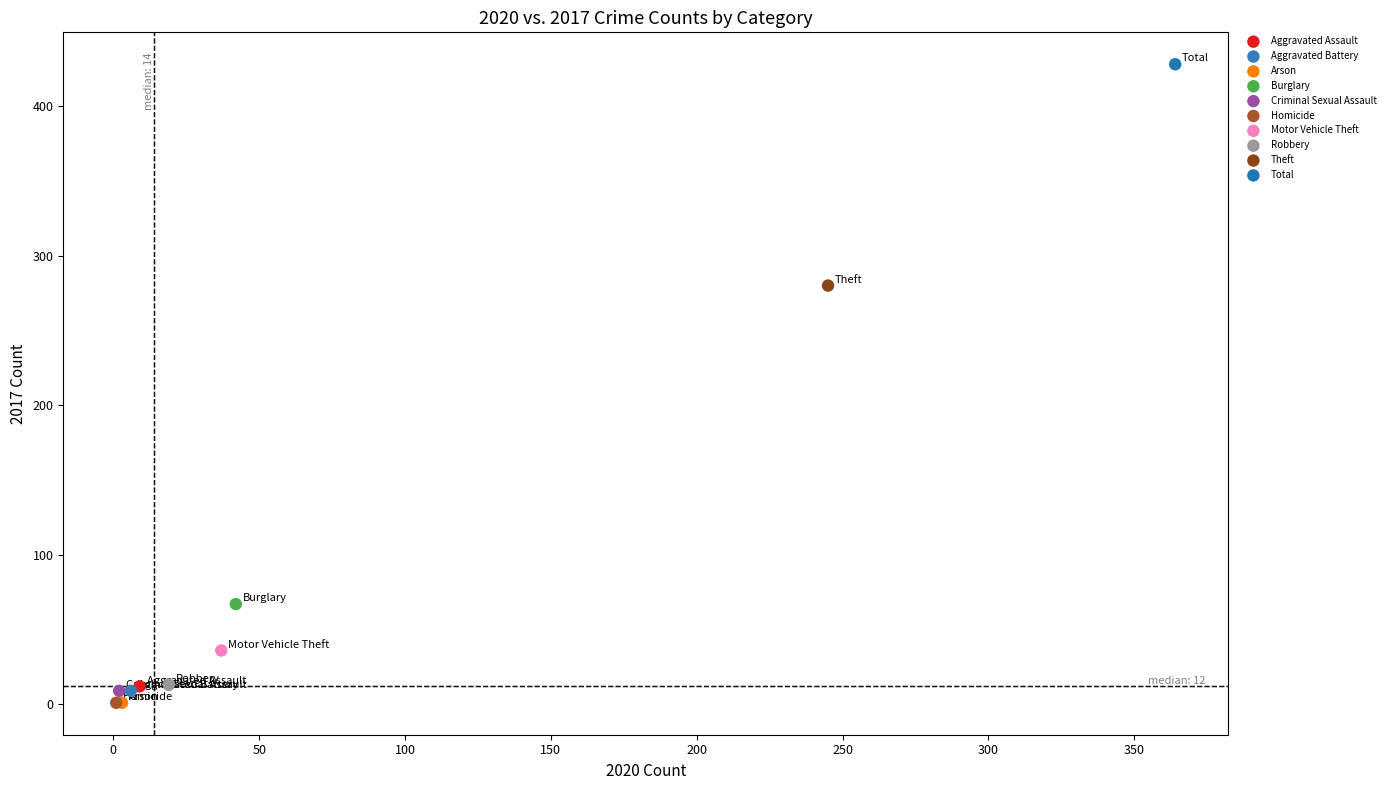

Which series reaches the maximum Y coordinate?

Total